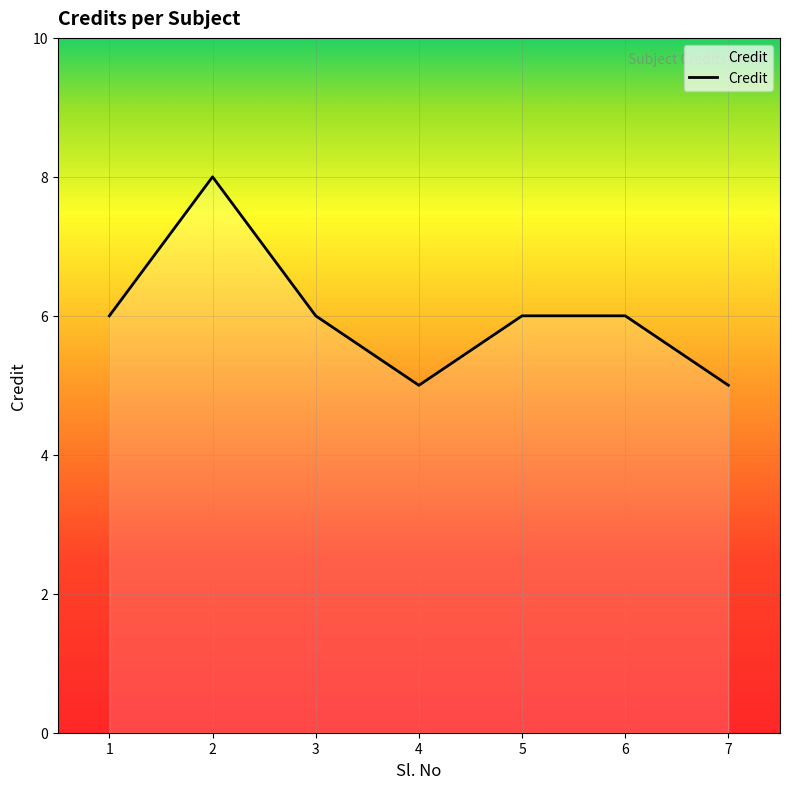

At which category does the data reach its first local peak?

2